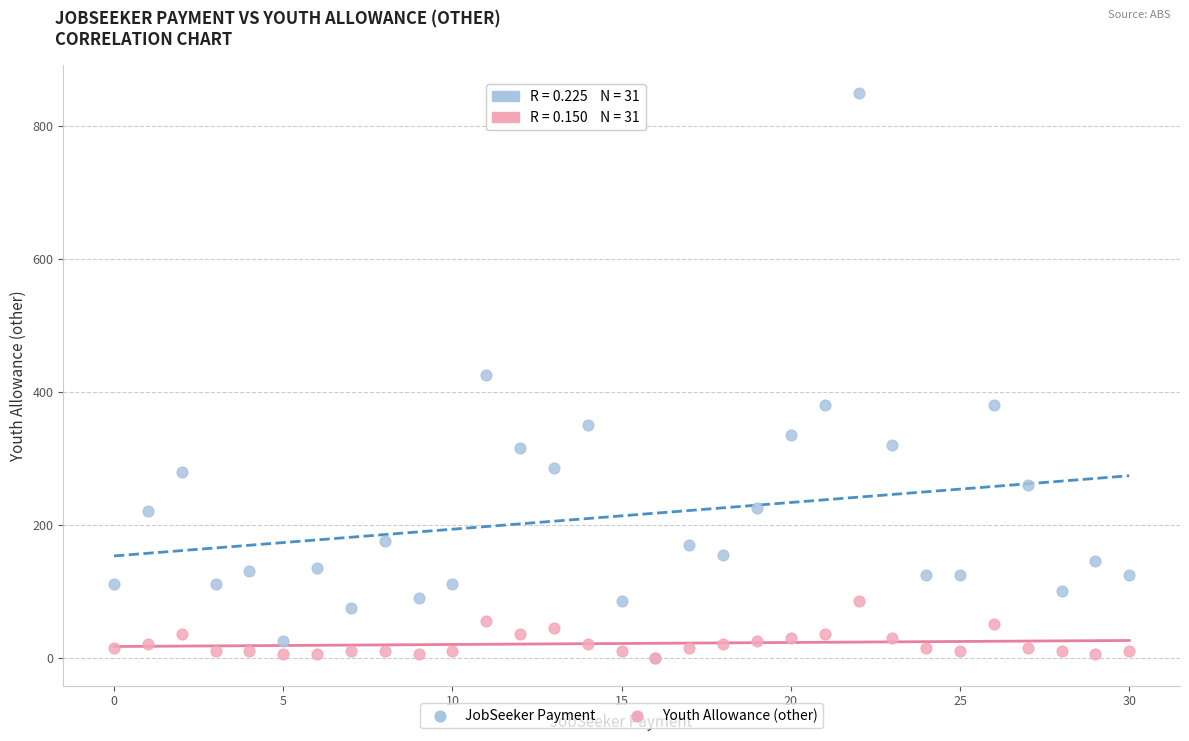

Which series has the widest spread of Y values?

JobSeeker Payment